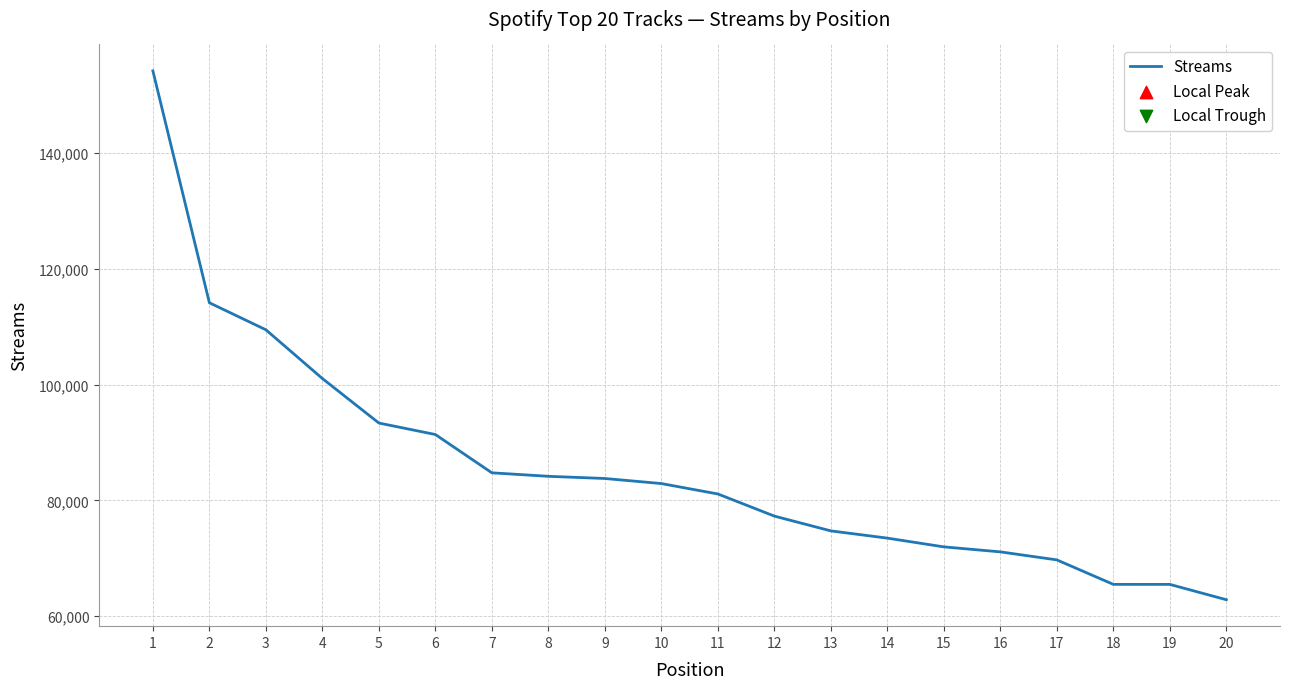

Between 4 and 16, which is larger?

4